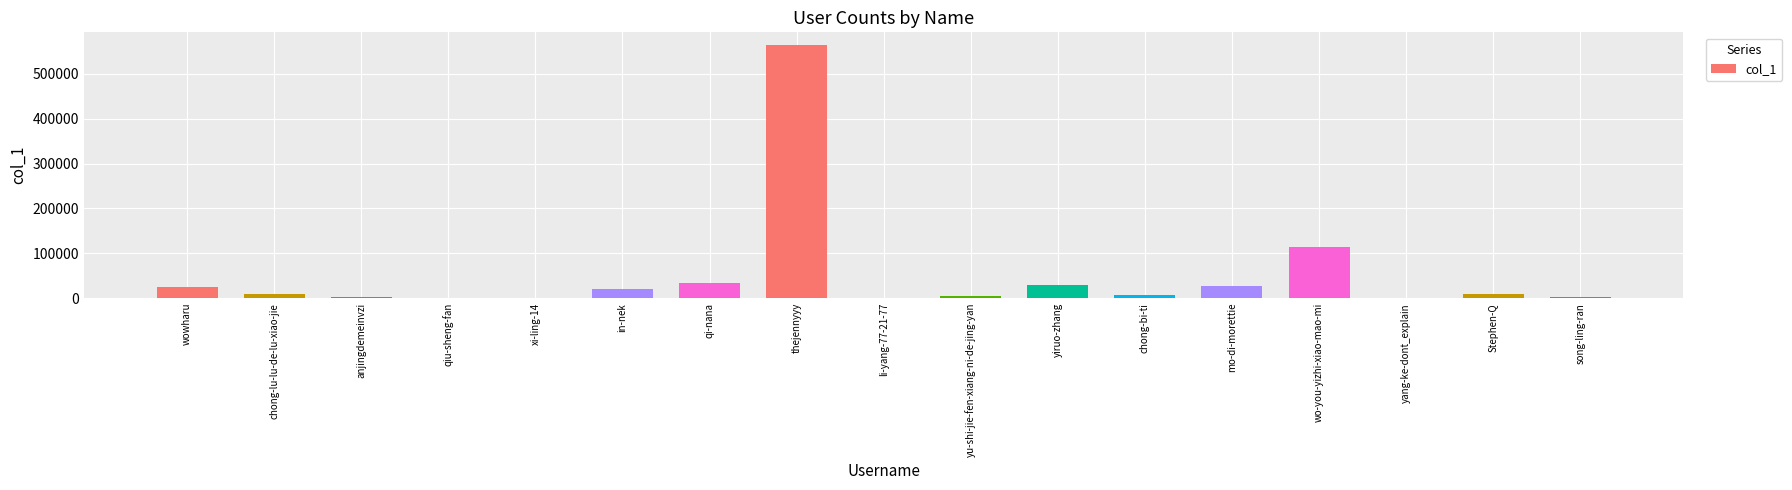

Which category has the highest value across all series?

thejennyyy